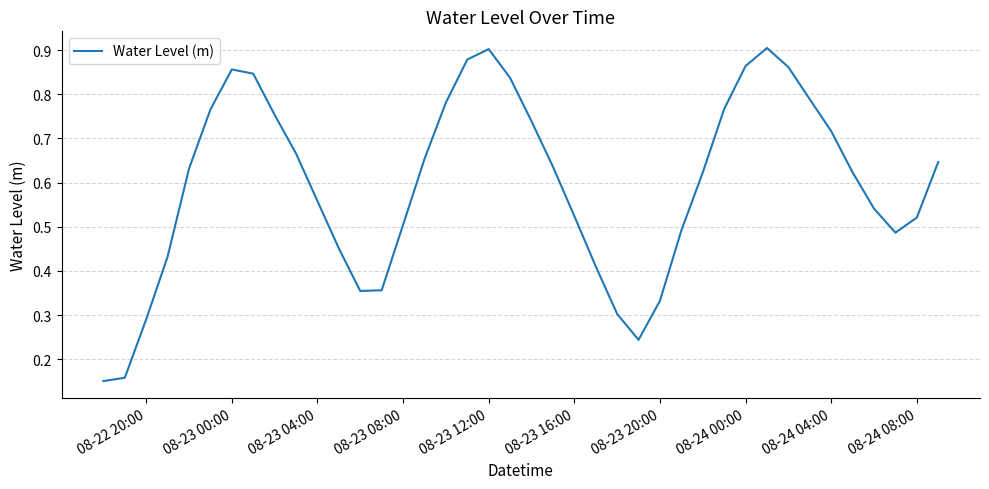

The value at 08-23 20:00 is 0.5. True or false?

False